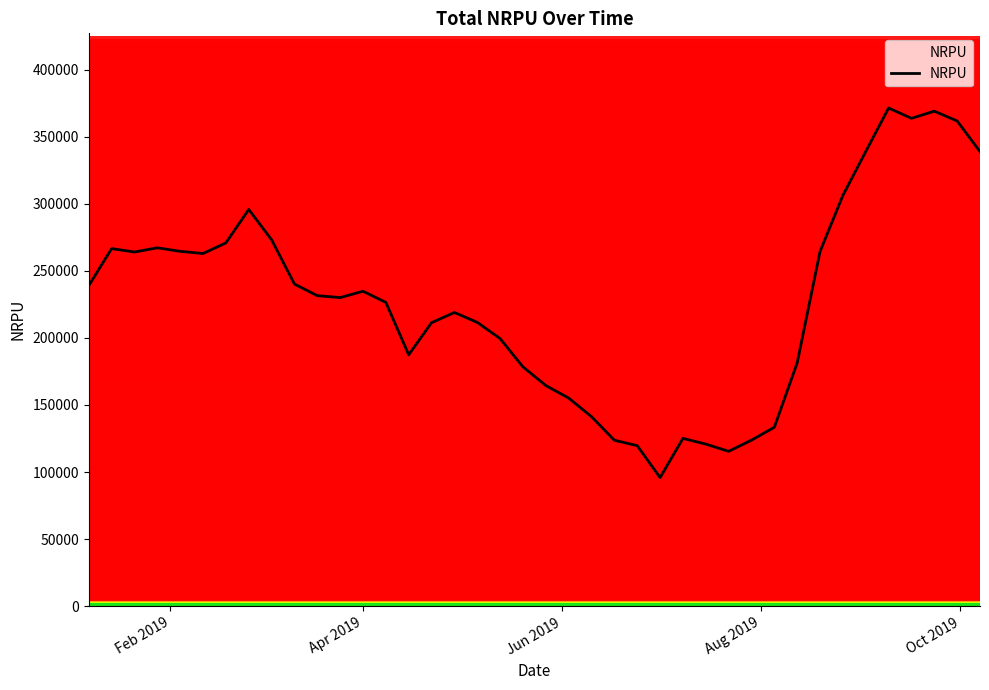

What is the minimum value shown in the chart?

95832